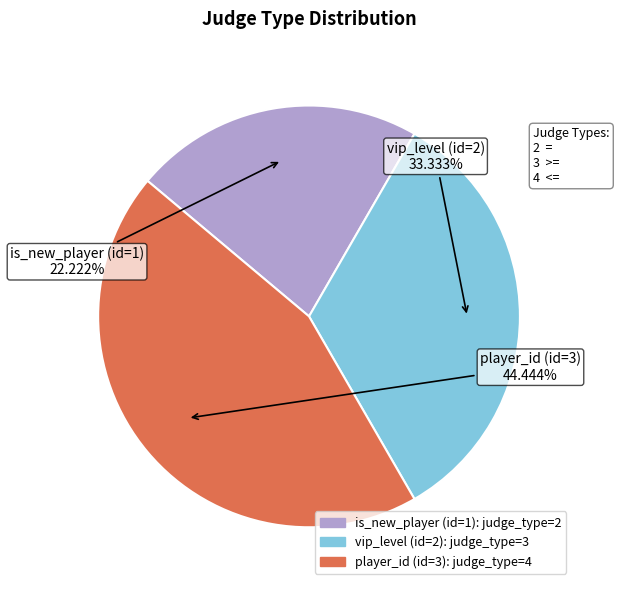

Which has a higher value, is_new_player (id=1) or player_id (id=3)?

player_id (id=3)